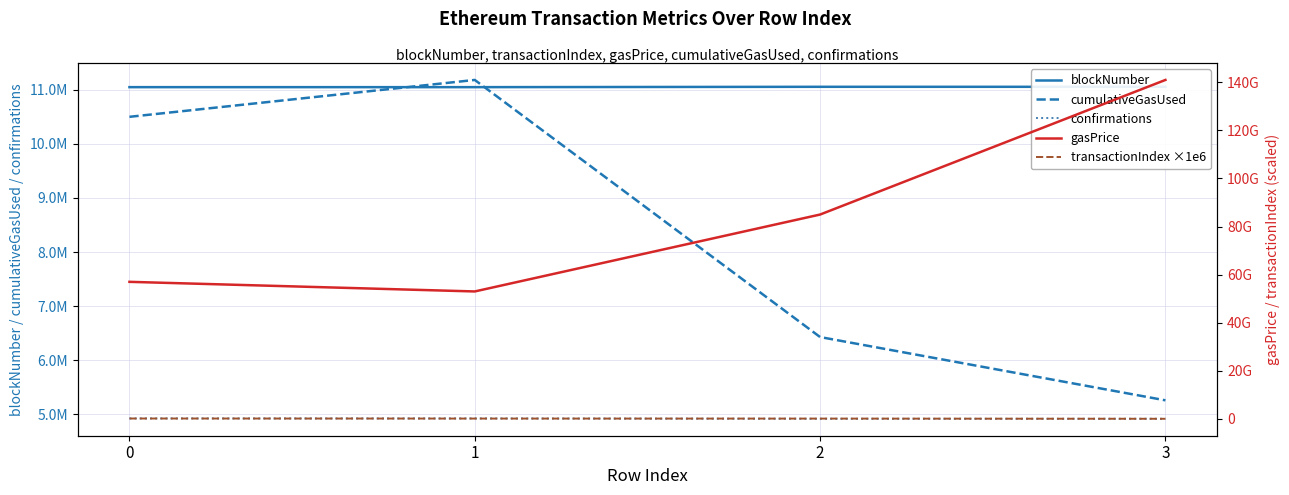

Count the number of categories in the chart.

4